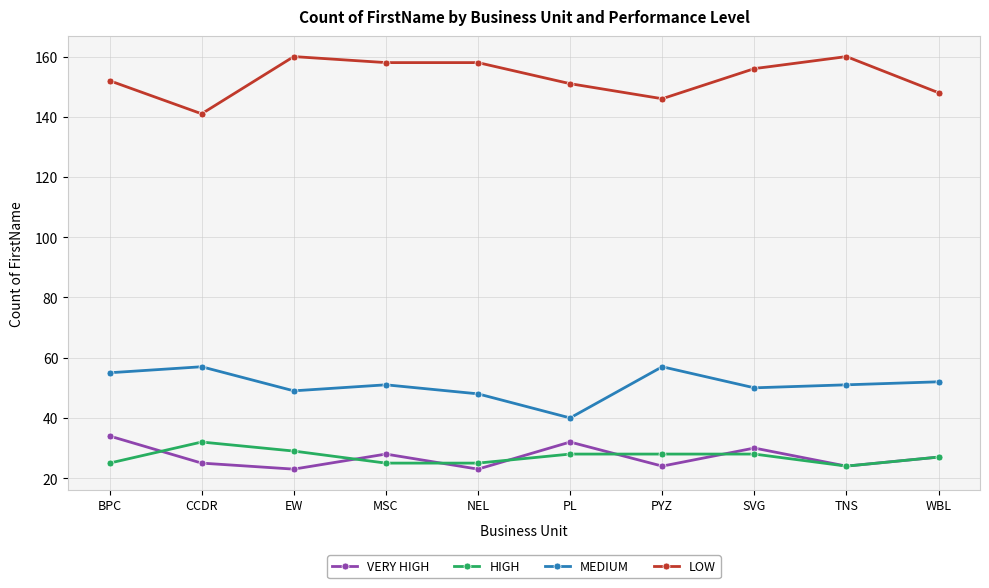

What is the difference between the second highest and minimum values in the HIGH series?

5